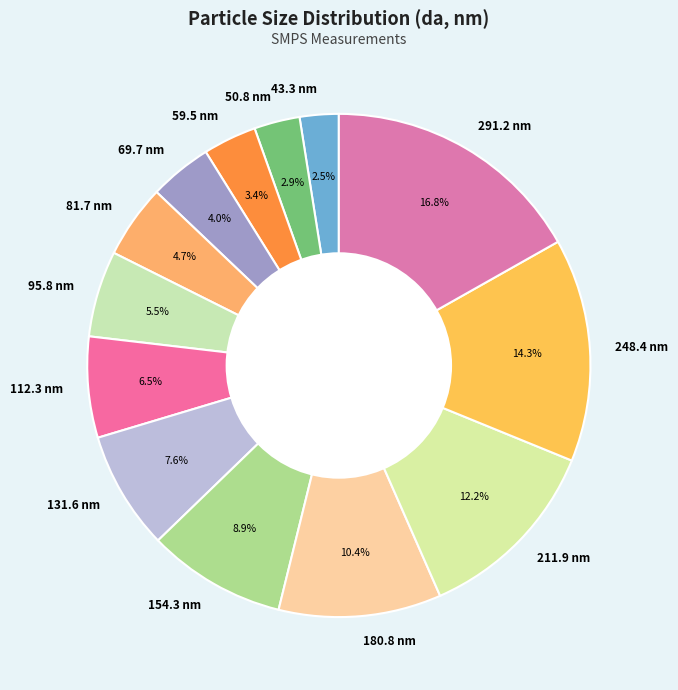

Is there any slice that represents more than half of the pie?

No